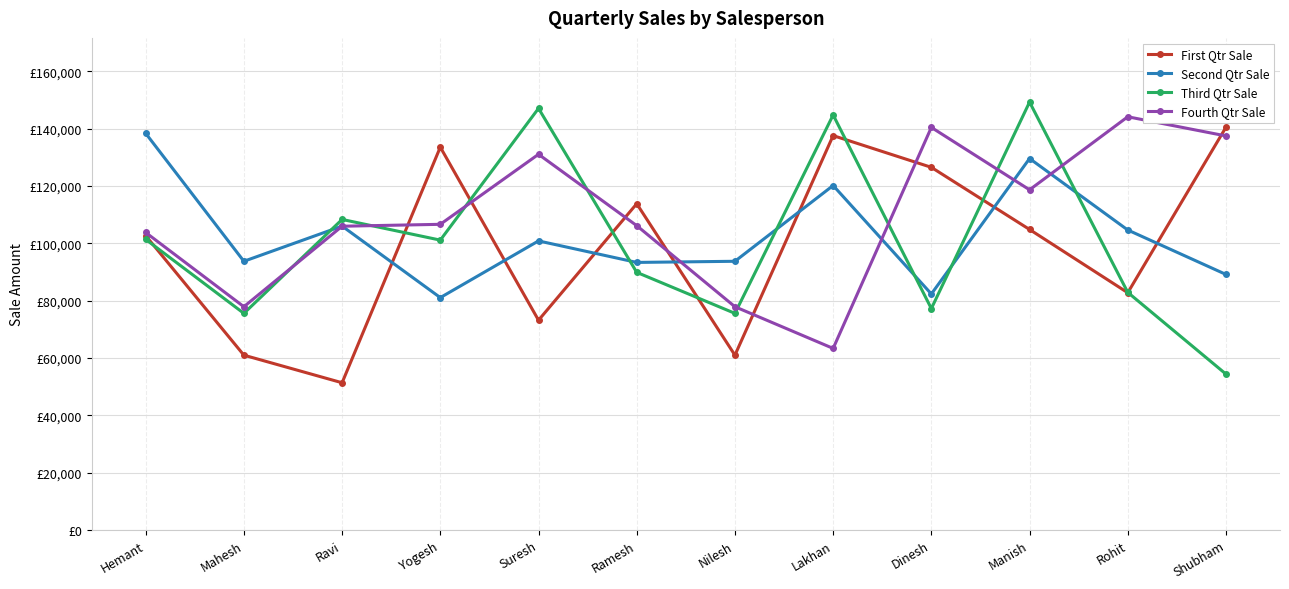

List the series in order of their peak value, lowest first.

Second Qtr Sale, First Qtr Sale, Fourth Qtr Sale, Third Qtr Sale